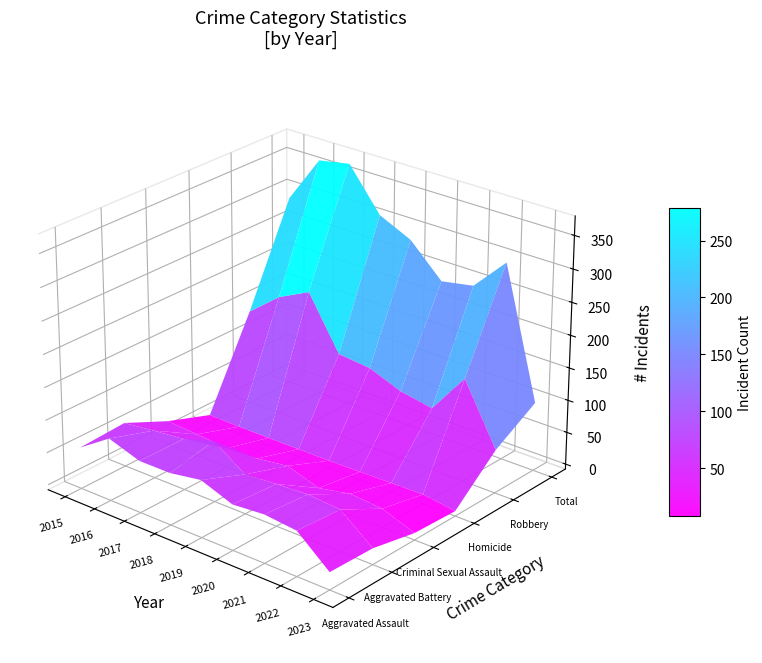

List the series in order of their peak value, lowest first.

Homicide, Criminal Sexual Assault, Aggravated Battery, Aggravated Assault, Robbery, Total